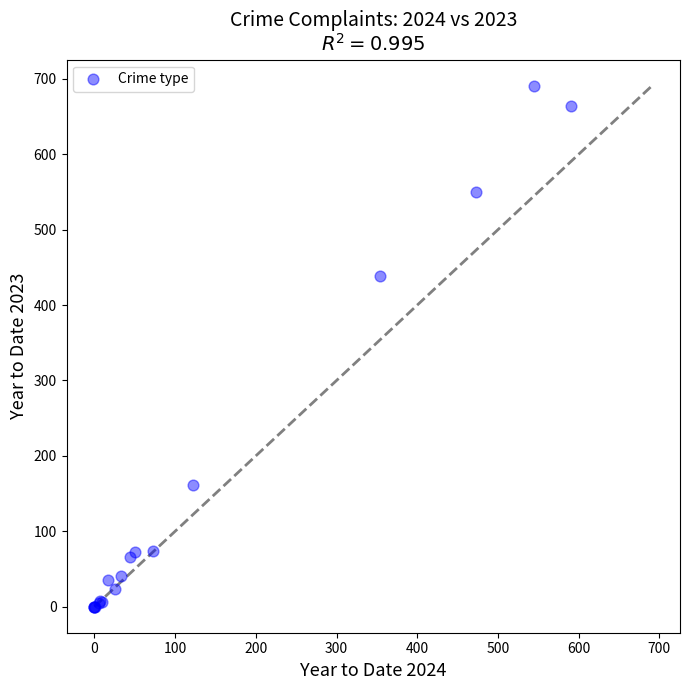

What Y value in the scatter plot is closest to 345?

439